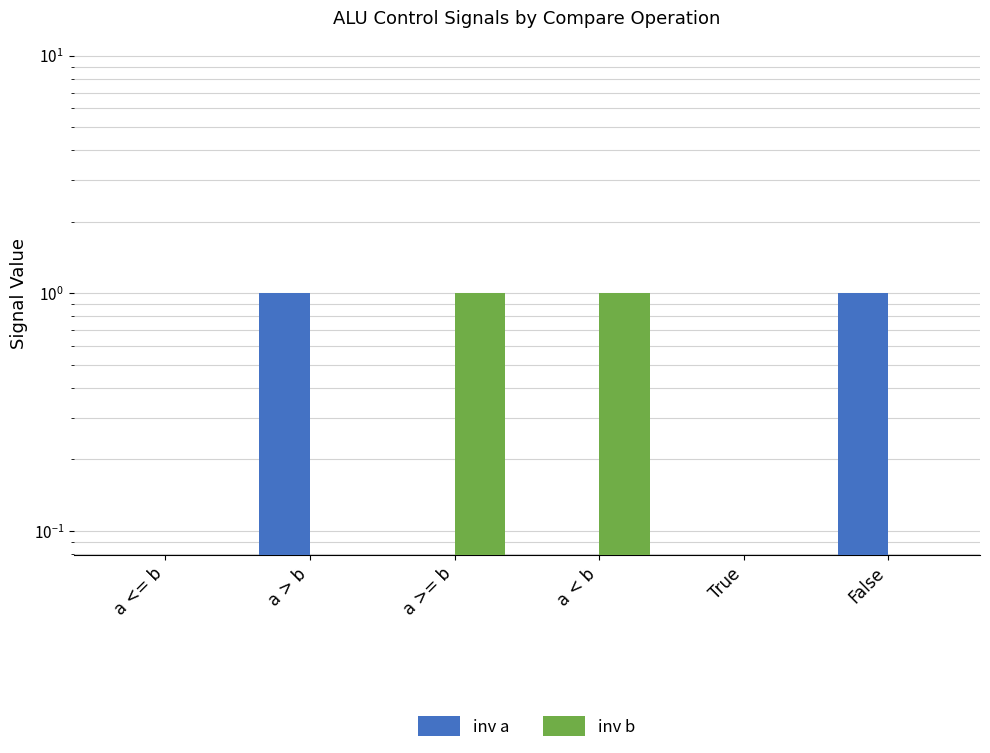

Reading right to left, list all the values displayed in this chart.

inv a: 1	0	0	0	1	0
inv b: 0	0	1	1	0	0